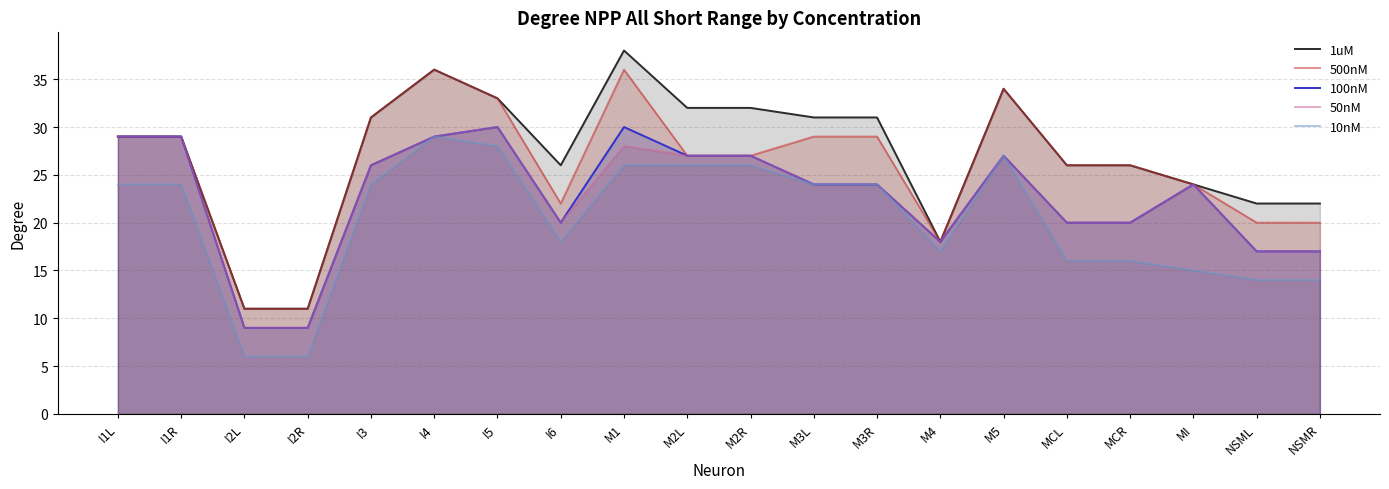

Between I5 and M3L, which is larger?

I5